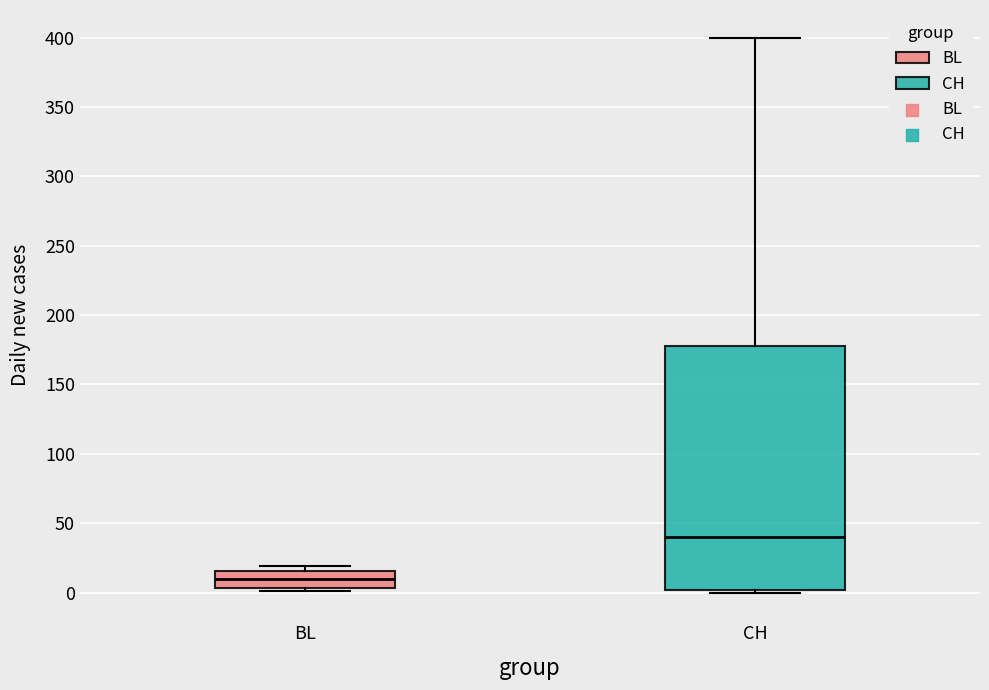

Reading left to right, read every box against the y-axis: the position of its median line, the range the box covers, and the ends of its whiskers. The values are not printed on the chart, so give them approximately, as read against the axis.

BL: median 10, box 5 to 15, whiskers 0 to 20
CH: median 40, box 0 to 180, whiskers 0 (just below the box's lower edge) to 400